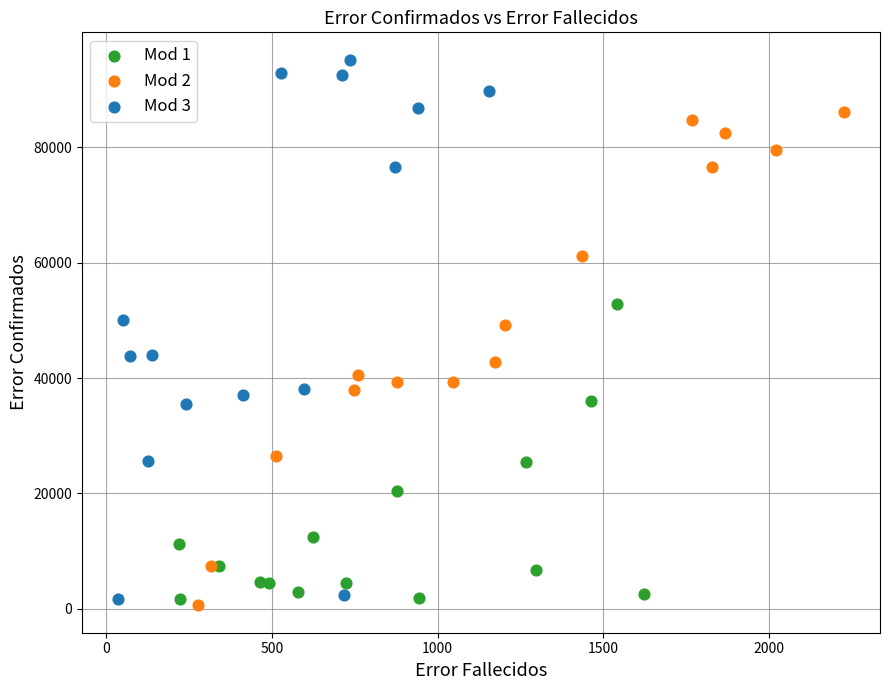

Which series has the widest spread of Y values?

Mod 3